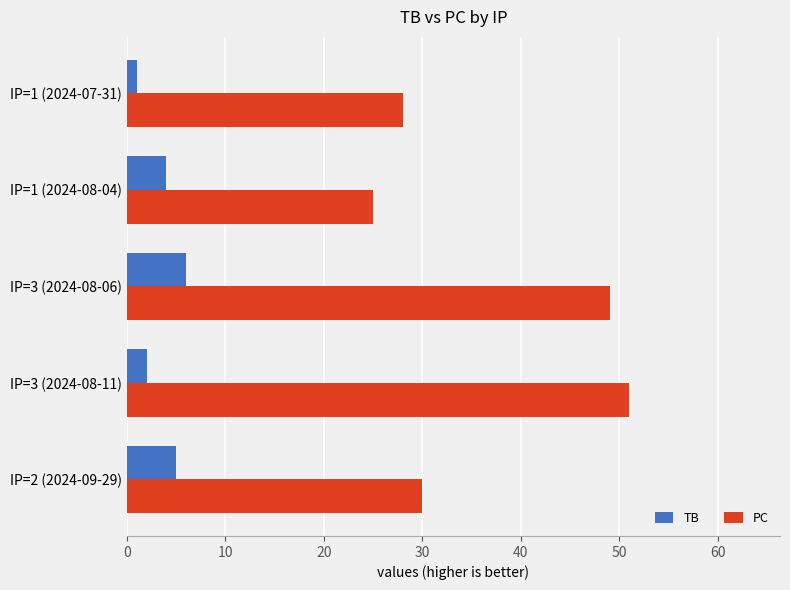

List the series in order of their overall mean, highest first.

PC, TB